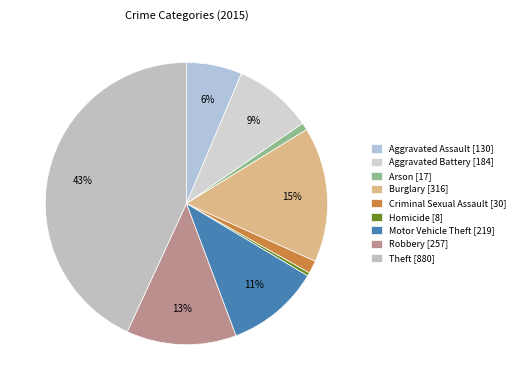

The Criminal Sexual Assault slice represents 13% of the pie. True or false?

False